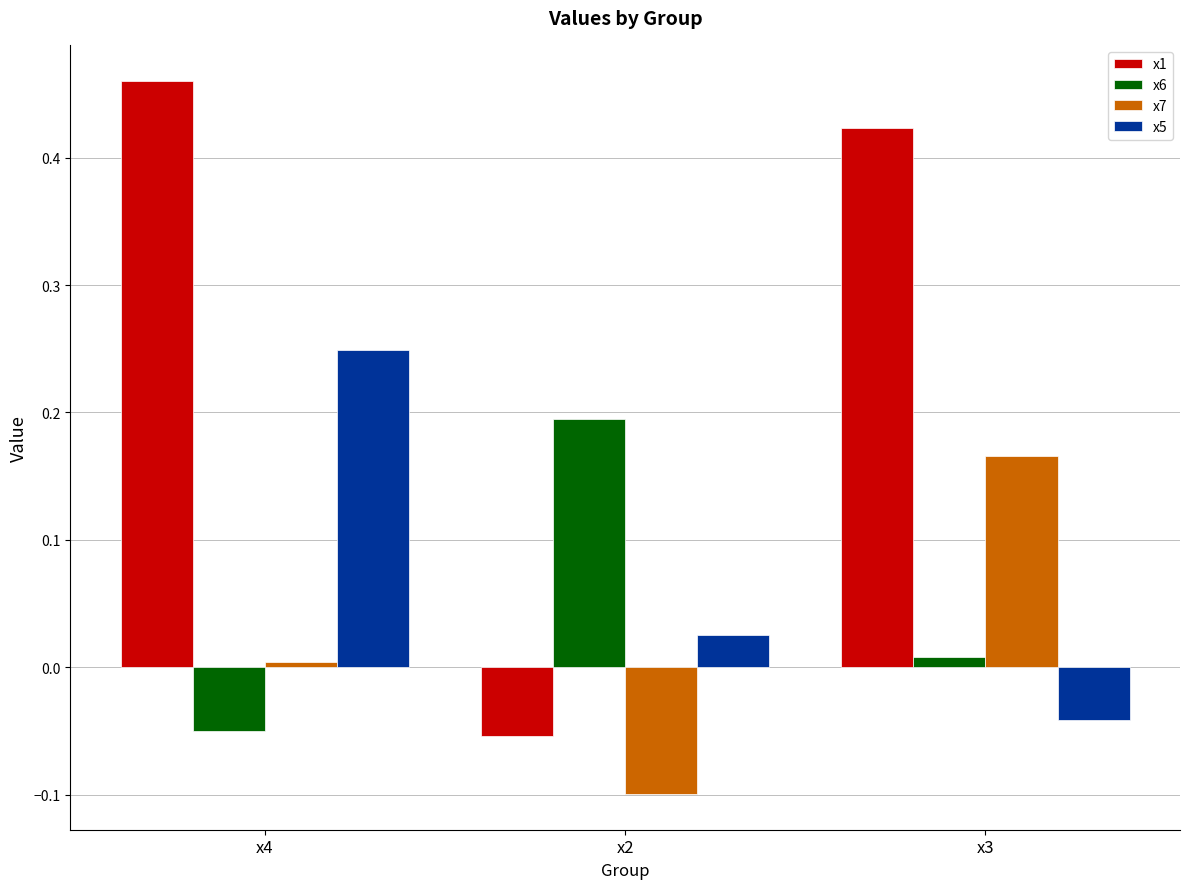

How many groups of bars are there?

3